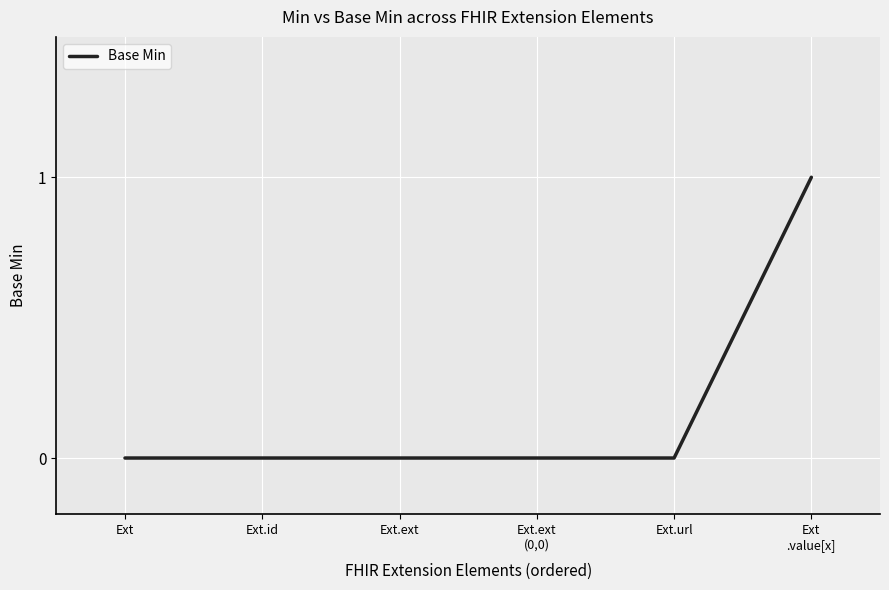

The chart shows a value of 0 at Ext.url. True or false?

True